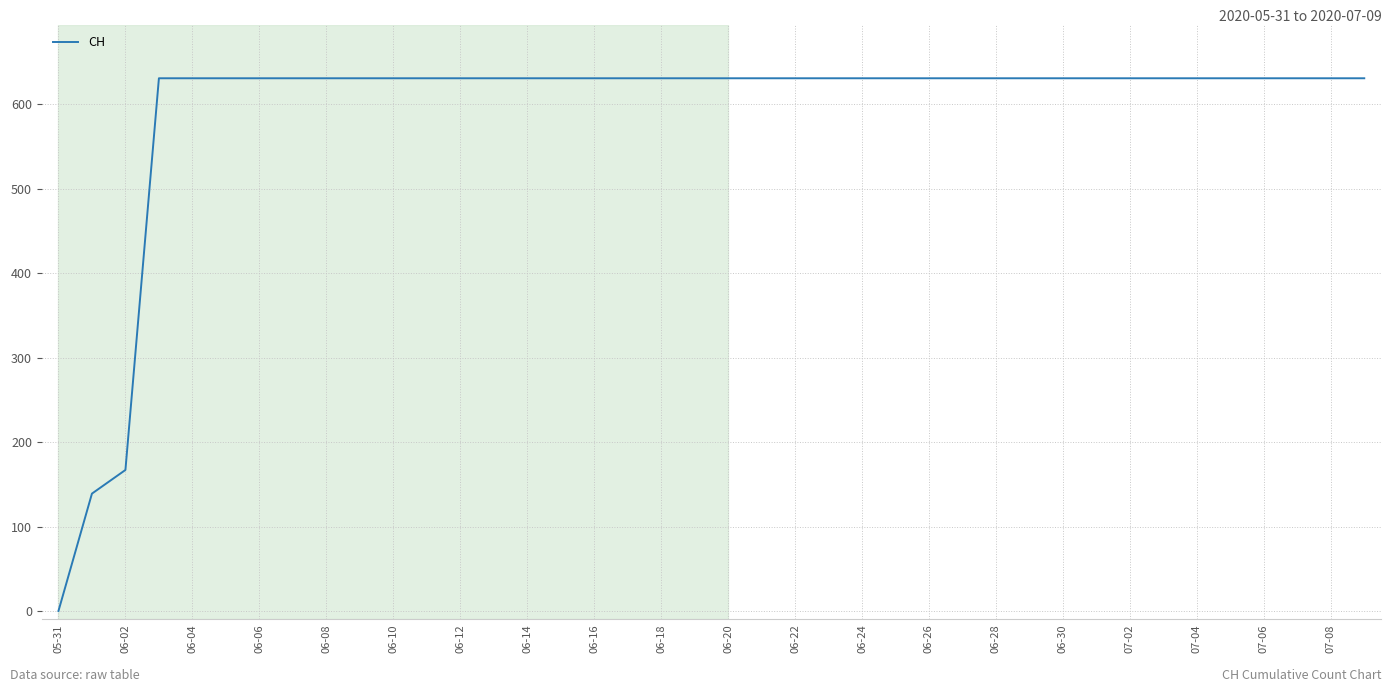

What is the greatest value displayed?

631